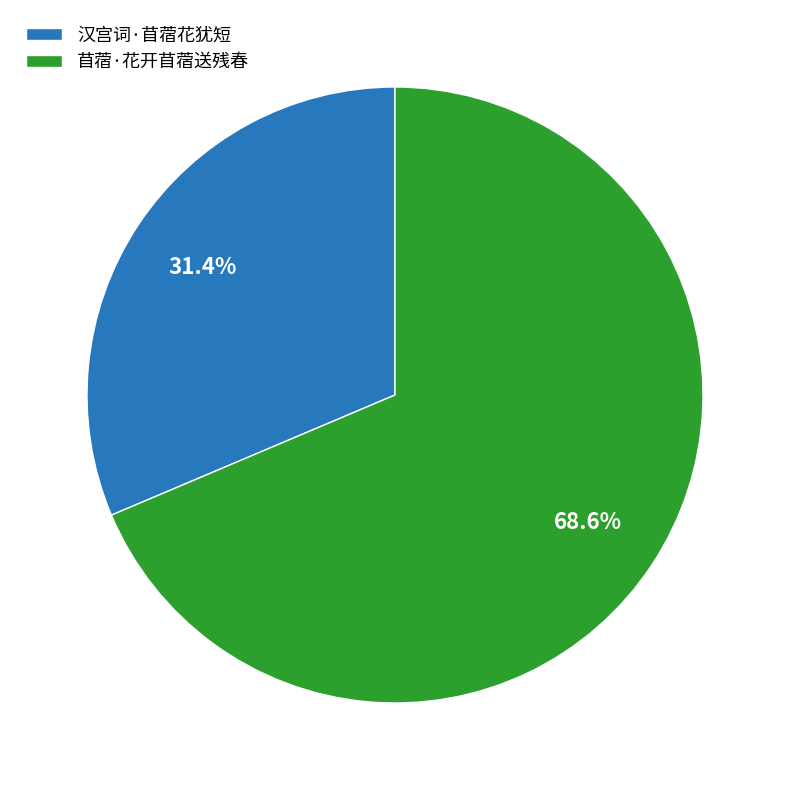

Which category accounts for the majority?

苜蓿·花开苜蓿送残春